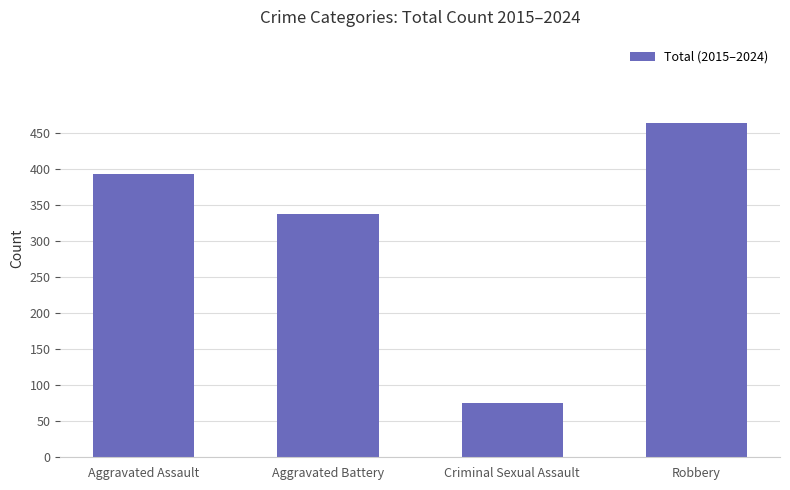

Which category has the lowest value across all series?

Criminal Sexual Assault